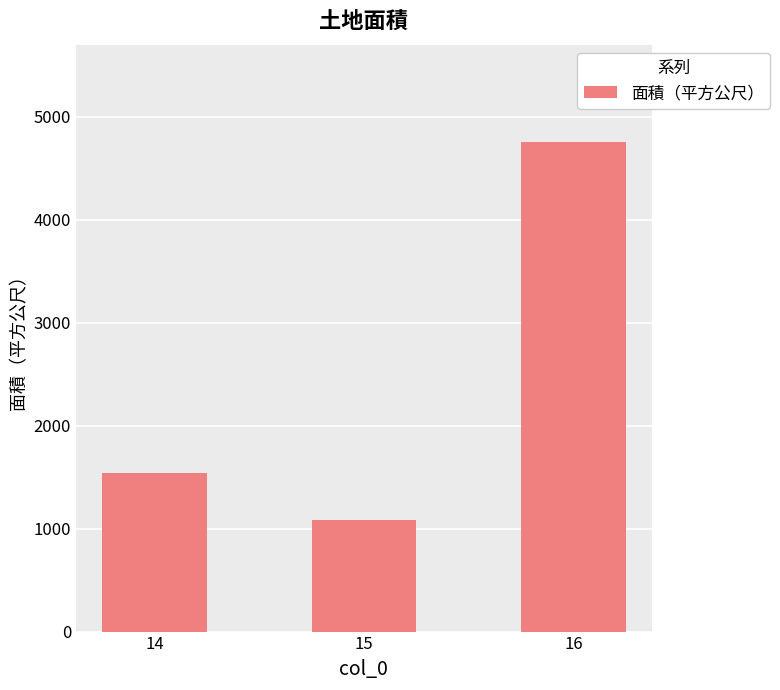

Reading right to left, transcribe all the data shown in this chart.

16=4749	15=1083	14=1539